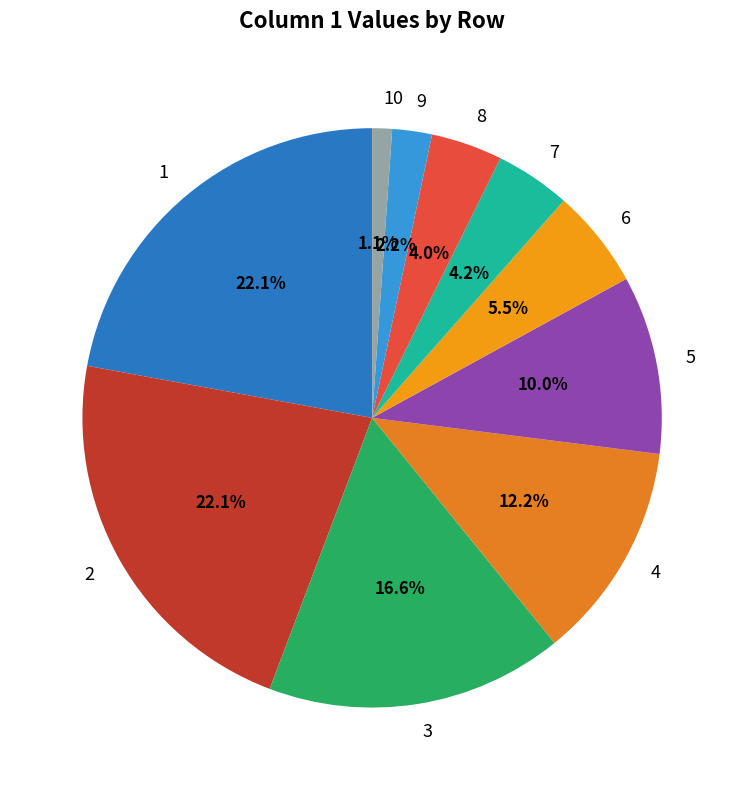

Do 8 and 9 together represent more than half of the pie?

No